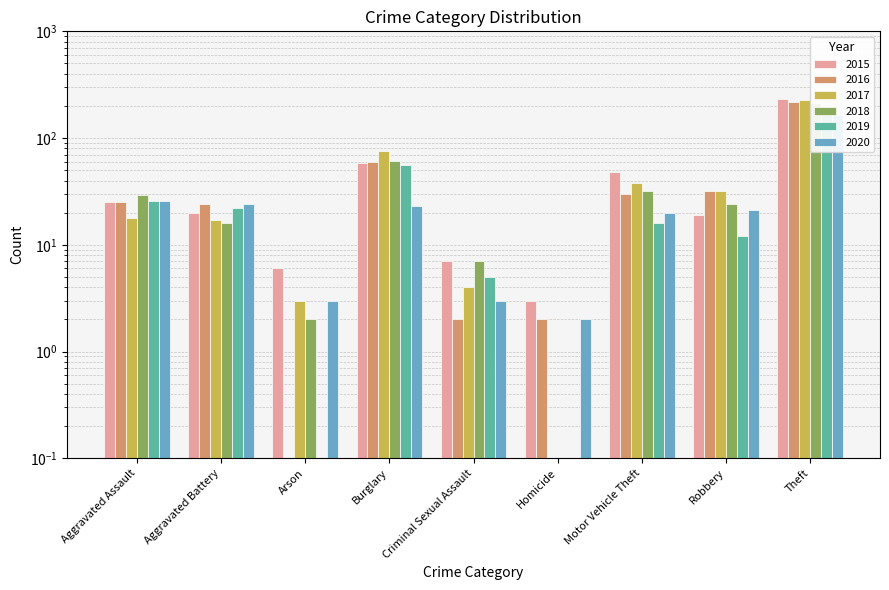

At which label is 2015 closest to 116?

Burglary